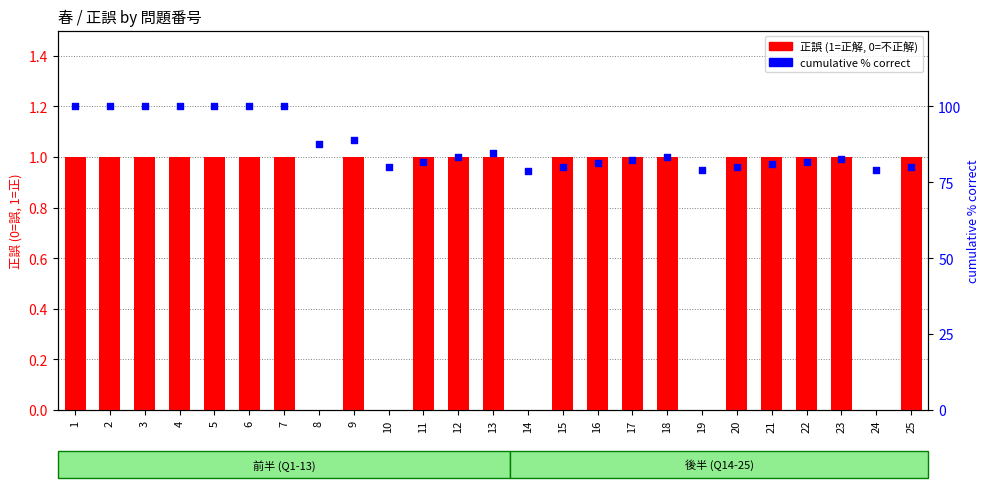

Which series reaches the maximum Y coordinate?

cumulative % correct